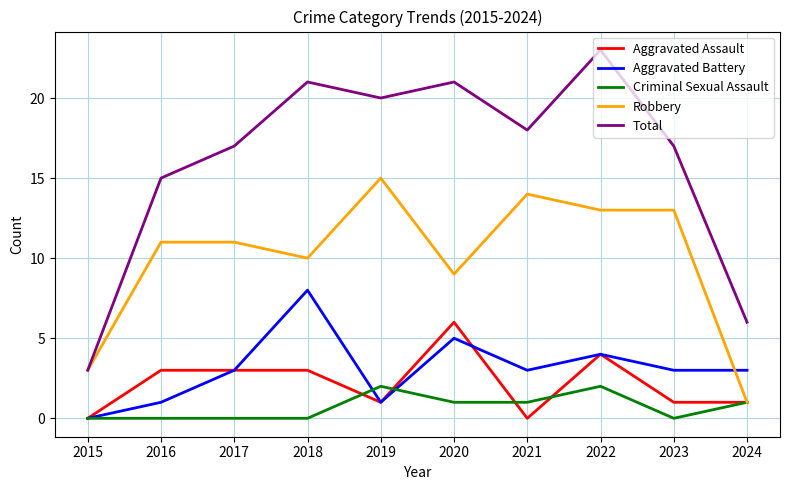

At how many categories does at least one series exceed 10?

8